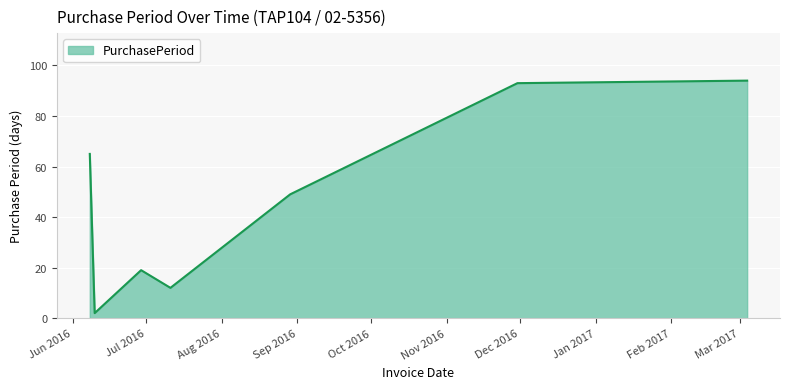

True or false: there are more than 2 points higher than both neighbors.

False